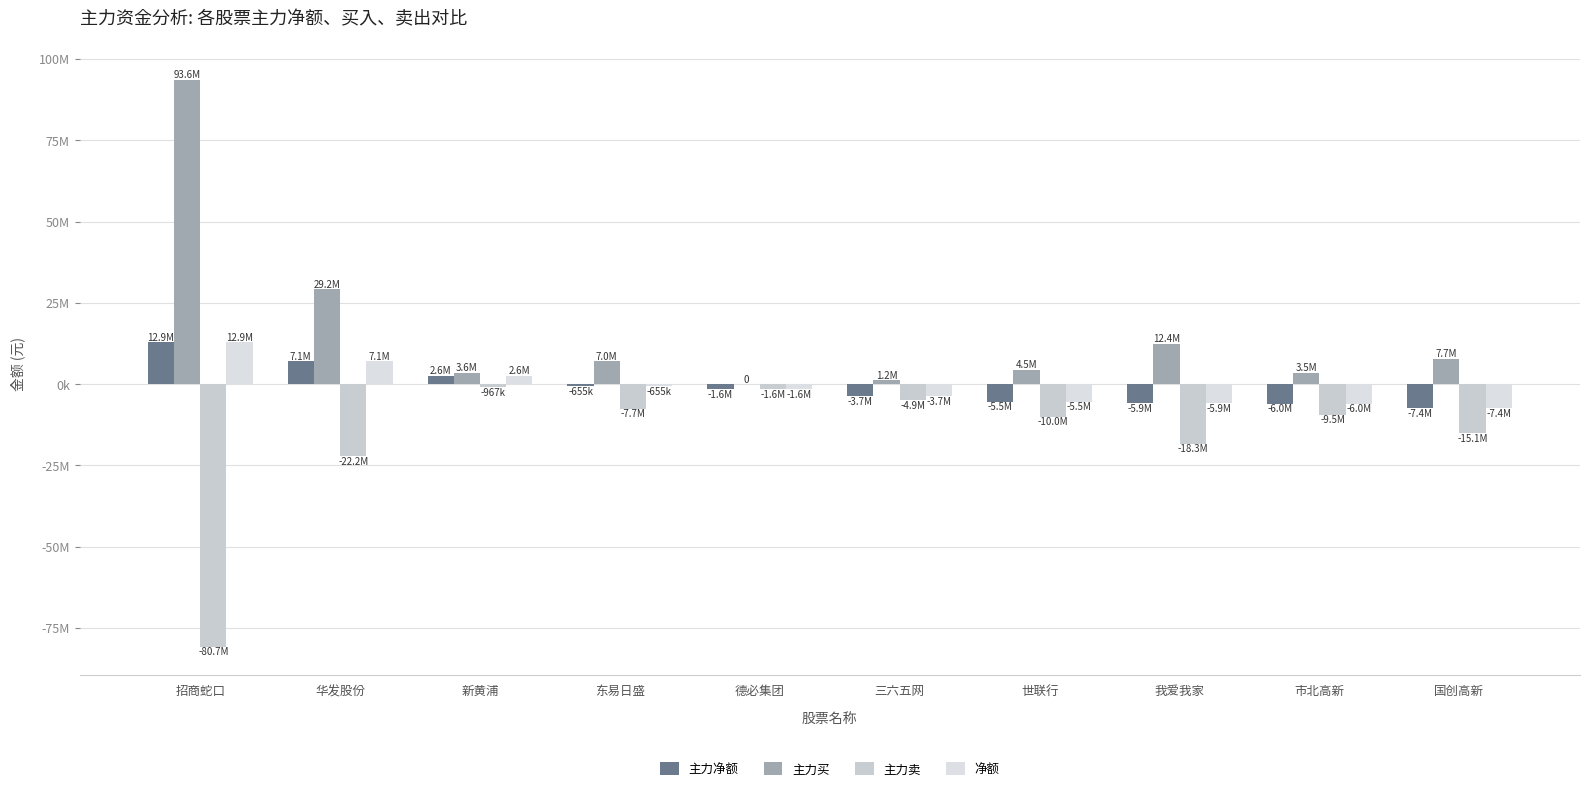

Does the chart contain stacked bars?

No